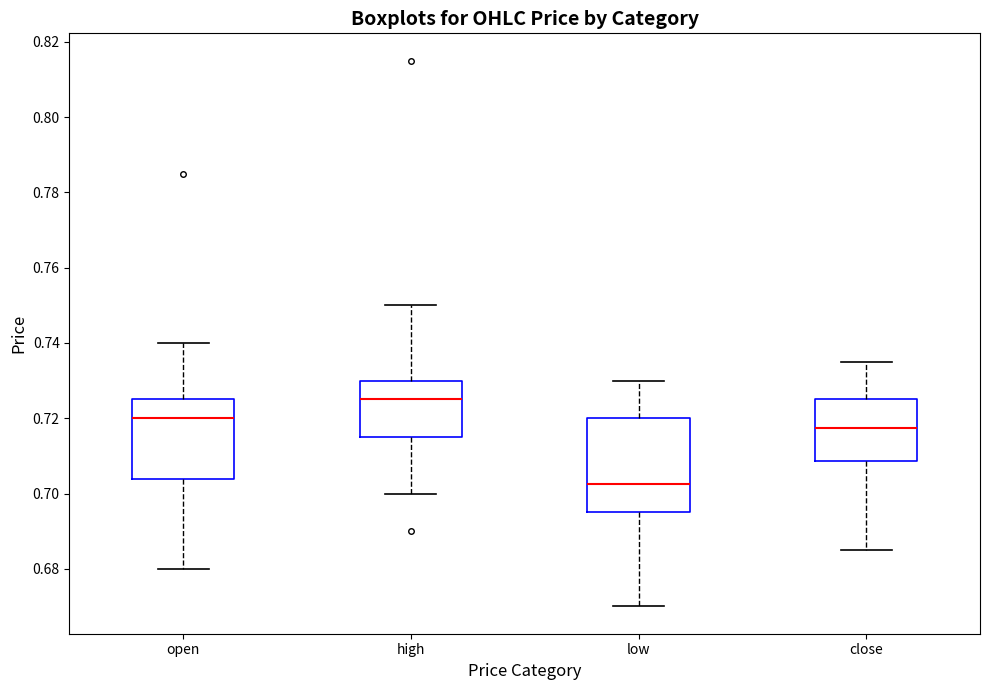

Which box's median line is the lowest?

low